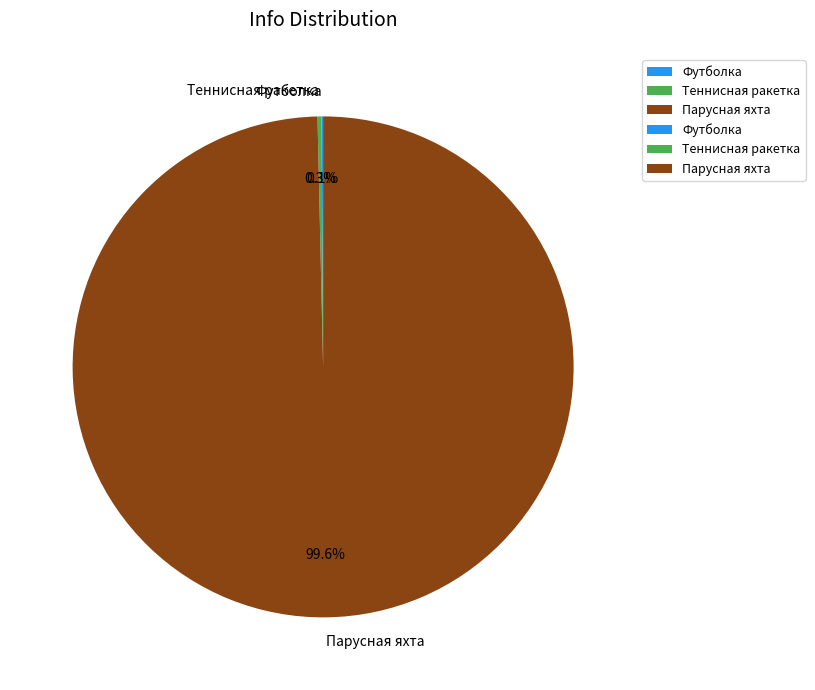

What is the largest slice in the pie chart?

Парусная яхта